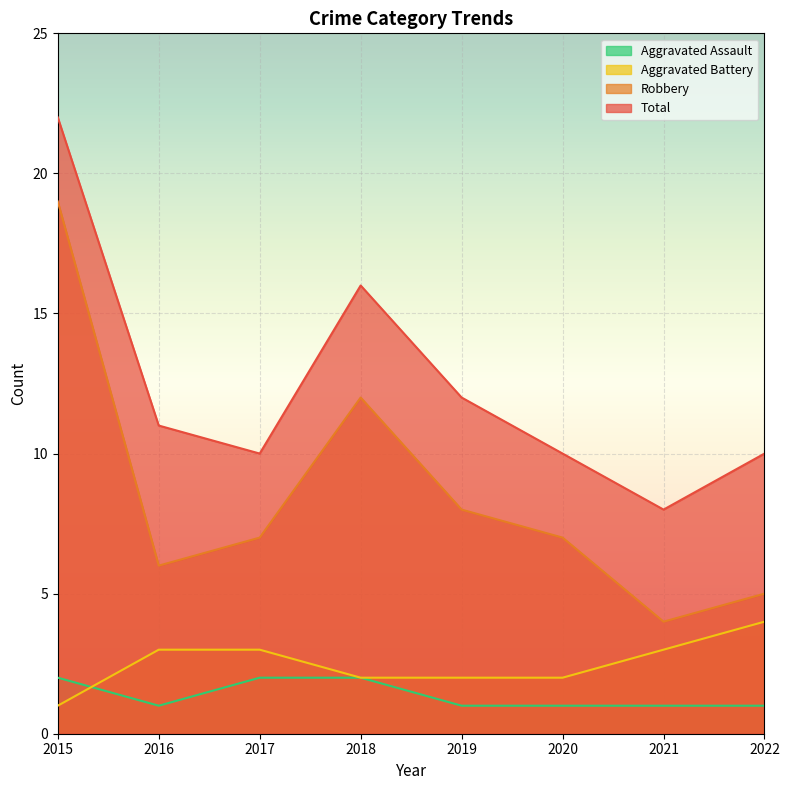

Is the value of Aggravated Assault at 2019 greater than the value of Total at 2019?

No